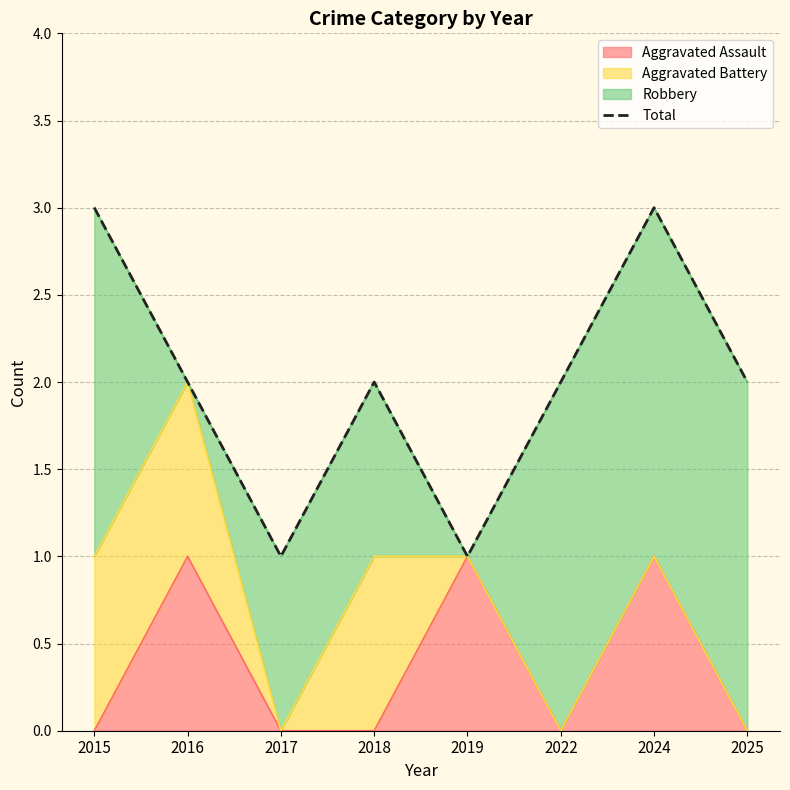

Which label corresponds to the largest value in the chart?

2015